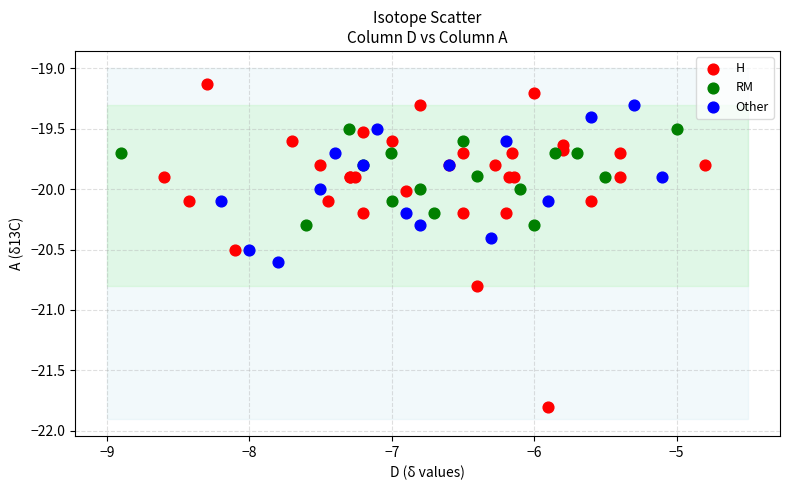

Which series reaches the maximum Y coordinate?

H